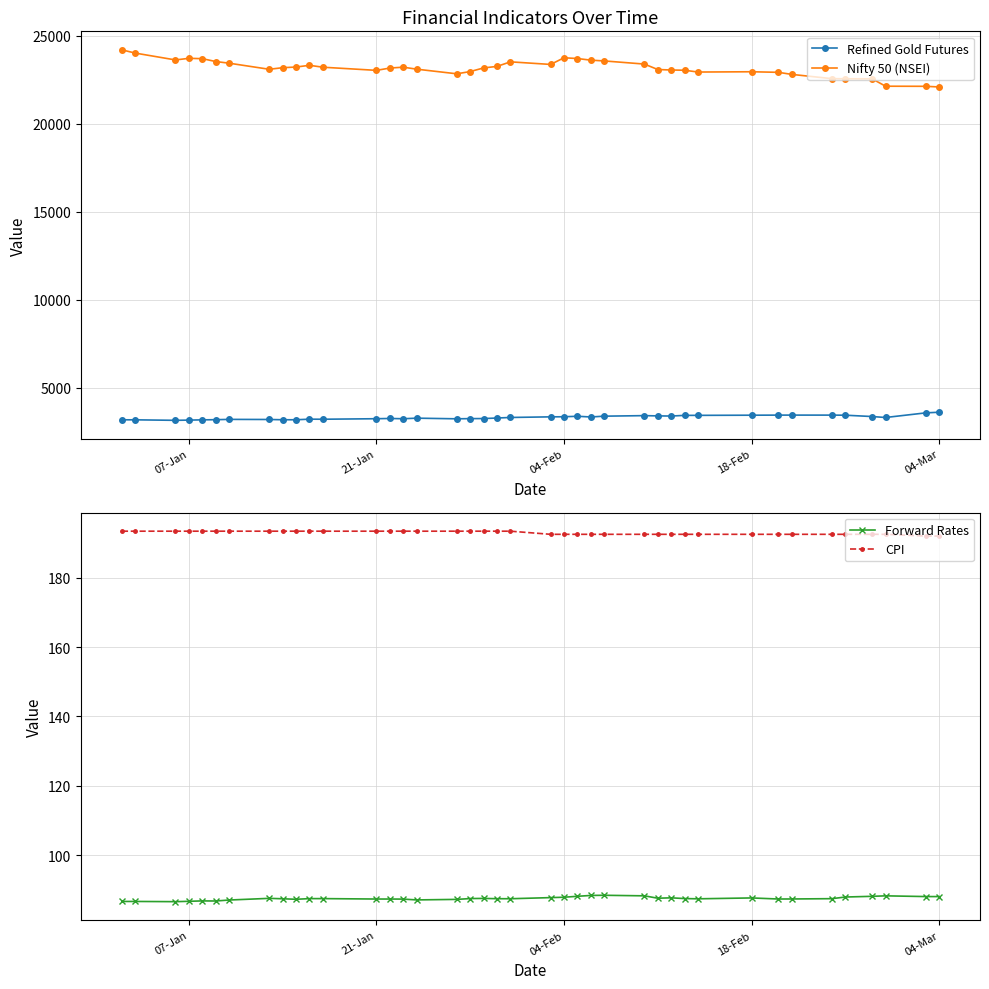

What is the difference between the maximum and minimum values in the Nifty 50 (NSEI) series?

2106.0